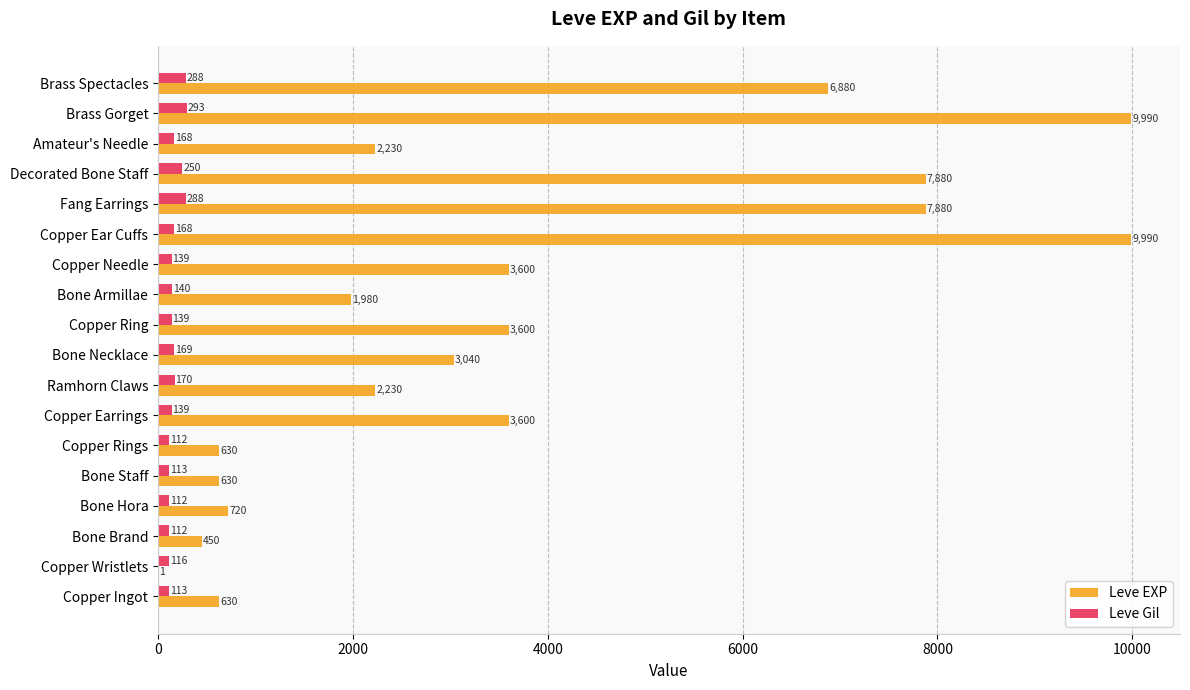

Where is Leve Gil nearest to the value 202?

Ramhorn Claws